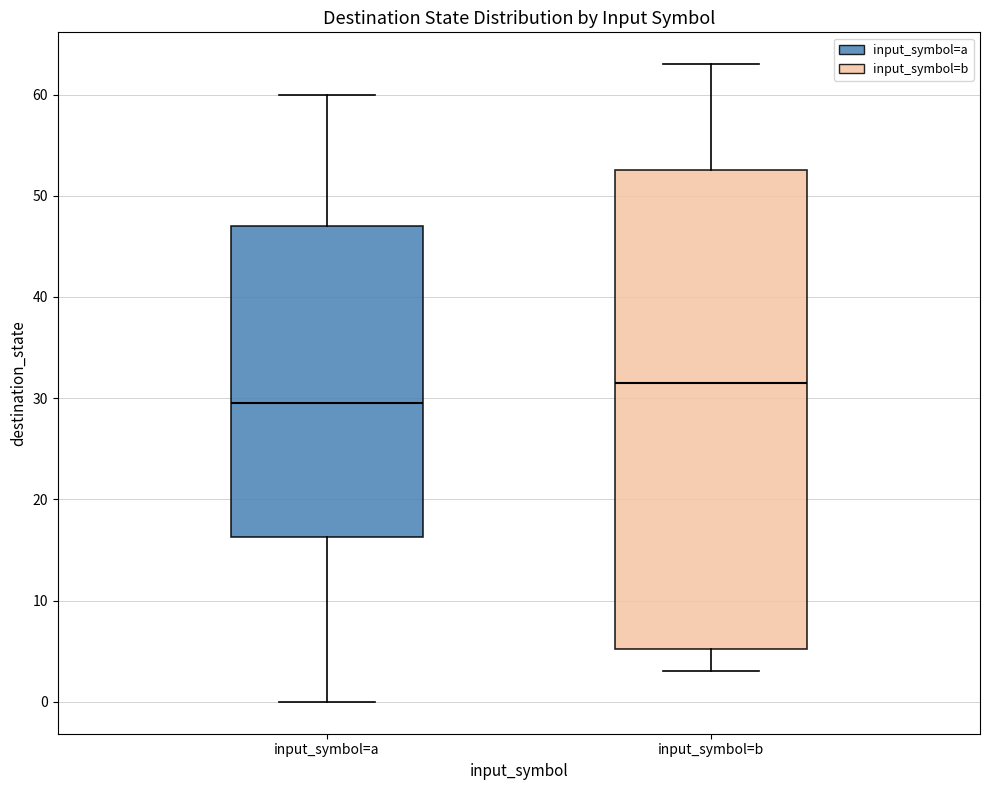

Reading left to right, transcribe this box plot: for each box, give where its median line is, the range the box spans, and where its two whiskers end, as read against the y-axis. The values are not printed on the chart, so give them approximately, as read against the axis.

input_symbol=a: median 30, box 16 to 47, whiskers 0 to 60
input_symbol=b: median 32, box 5 to 53, whiskers 3 to 63